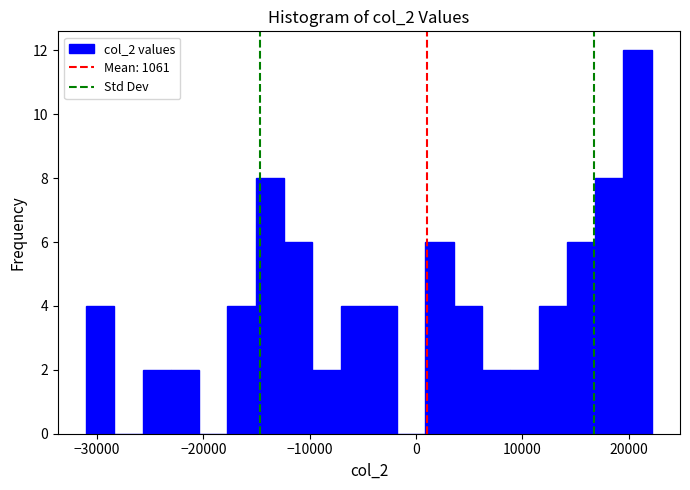

Read against the x-axis, roughly where is the centre of the tallest bar?

21000